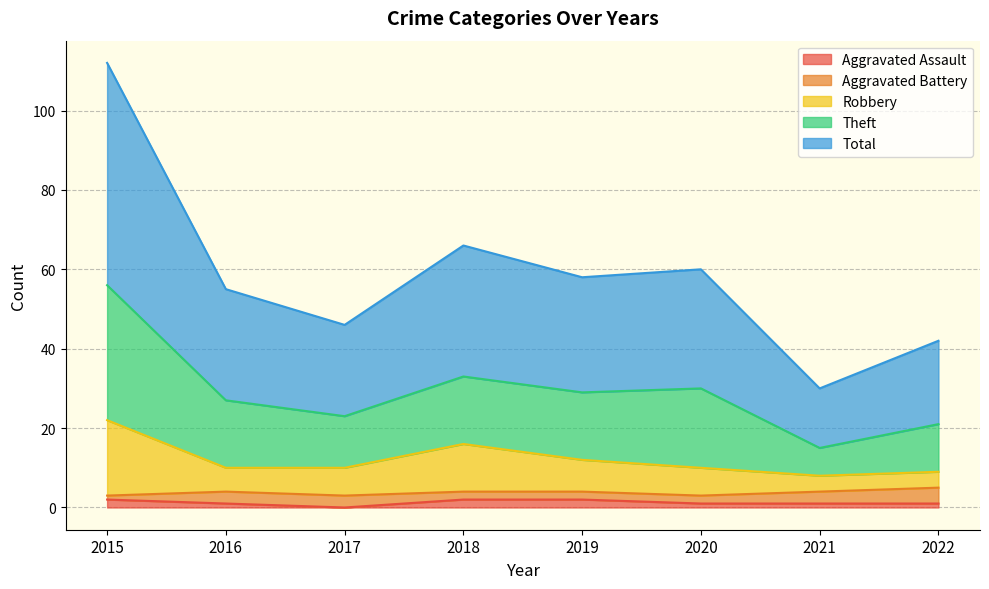

Does the chart display data point markers on the line(s)?

No